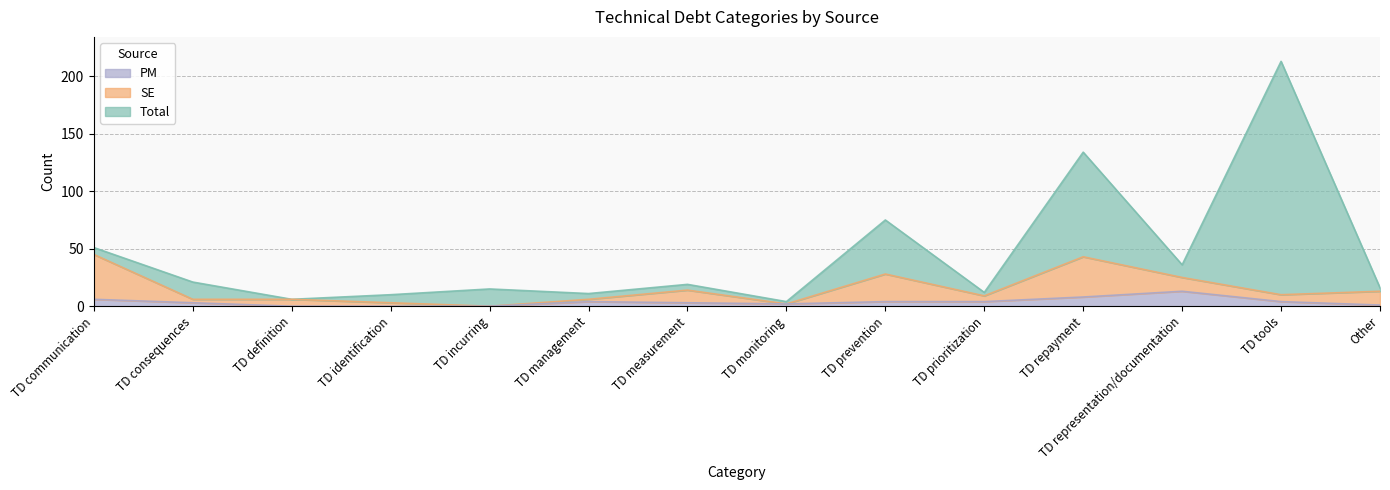

True or false: PM has a value of 0 at TD incurring.

True